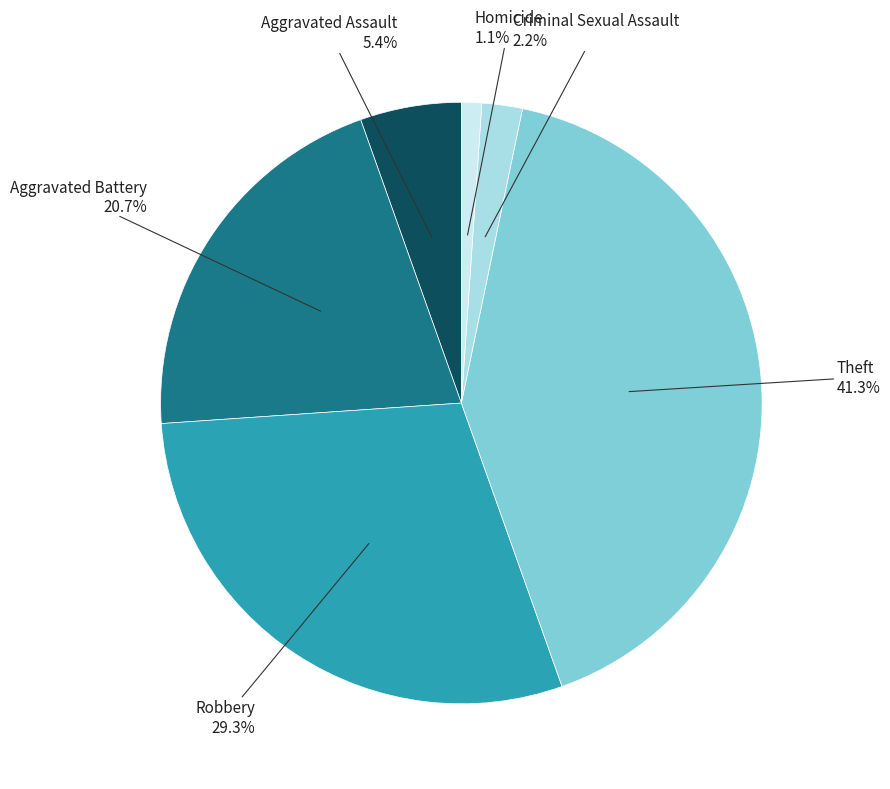

Between Aggravated Assault and Robbery, which is larger?

Robbery